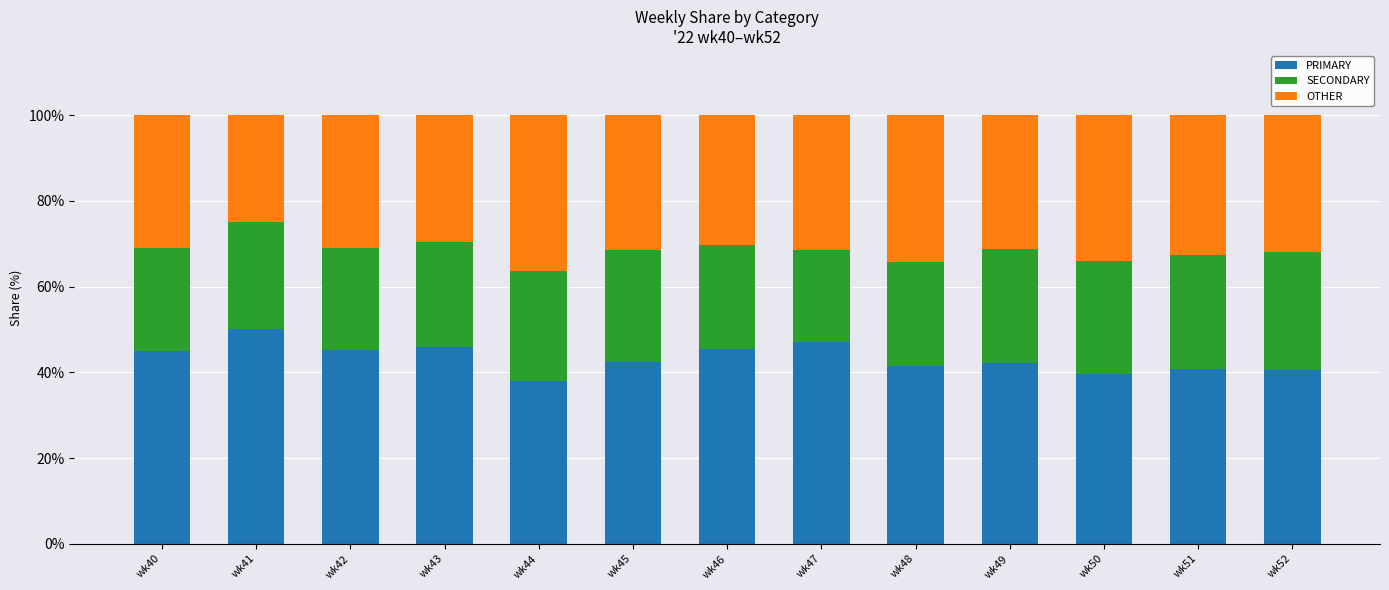

What is the highest value of the PRIMARY series?

50.0